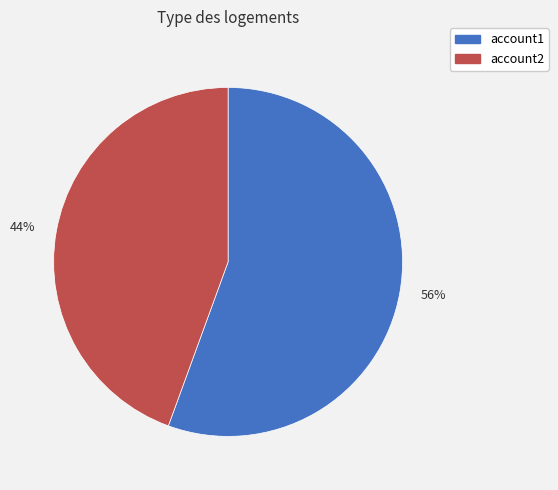

How many slices are in this pie chart?

2